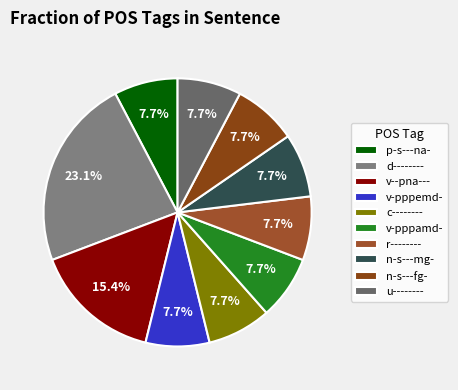

To the nearest percent, what is the combined percentage of v-pppamd- and d--------?

31%